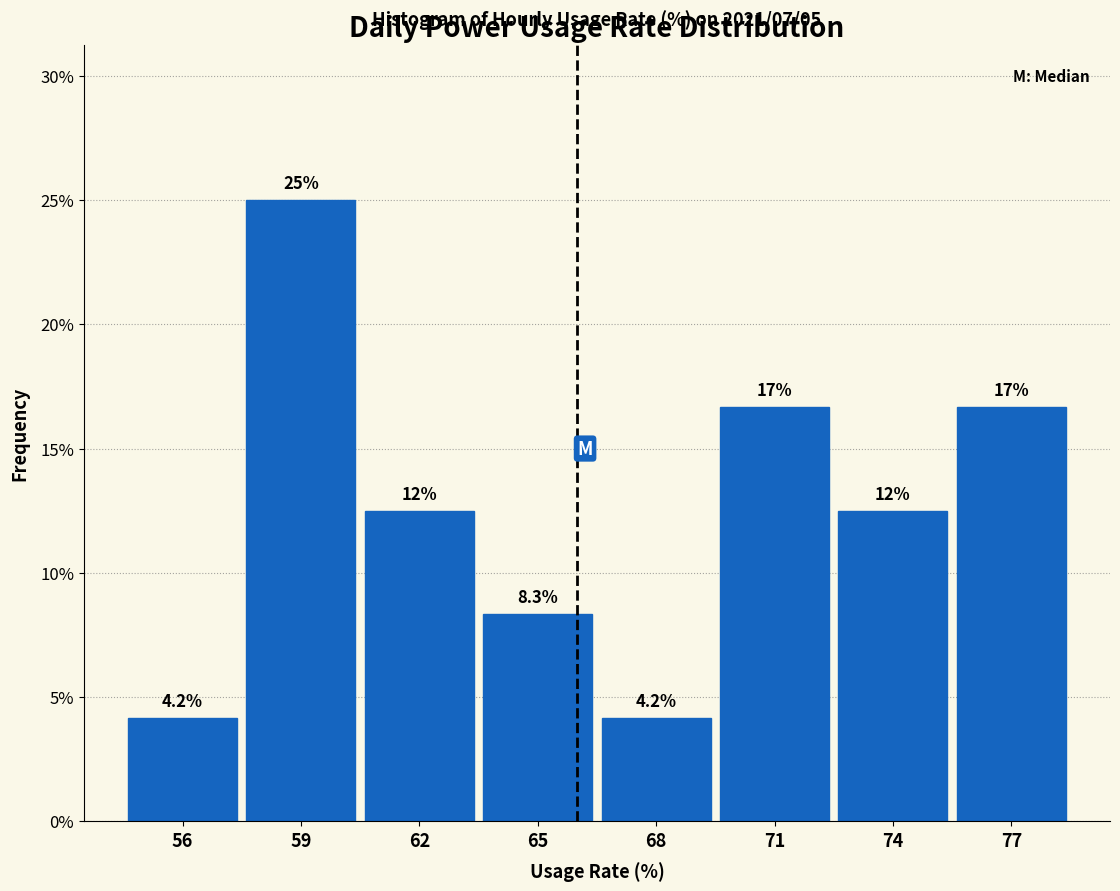

Reading left to right, transcribe all the data shown in this chart.

56=4.2	59=25.0	62=12.5	65=8.3	68=4.2	71=16.7	74=12.5	77=16.7